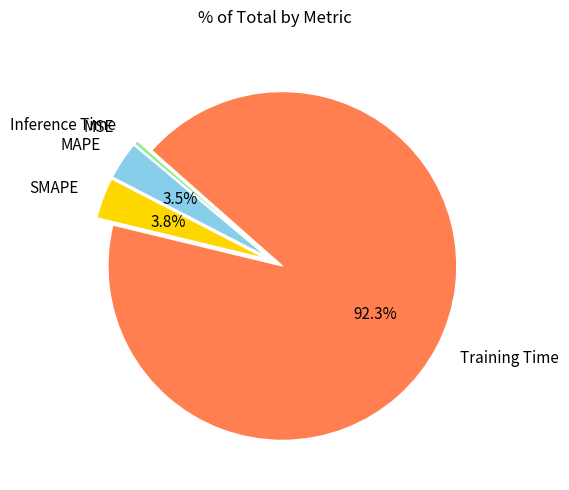

What is the largest slice in the pie chart?

Training Time